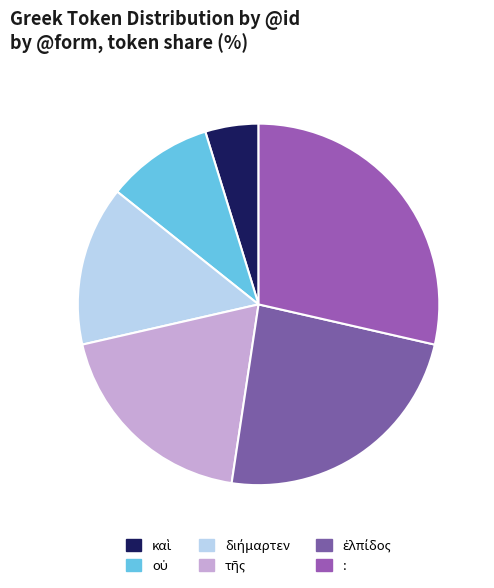

Does διήμαρτεν account for over 50% of the chart?

No